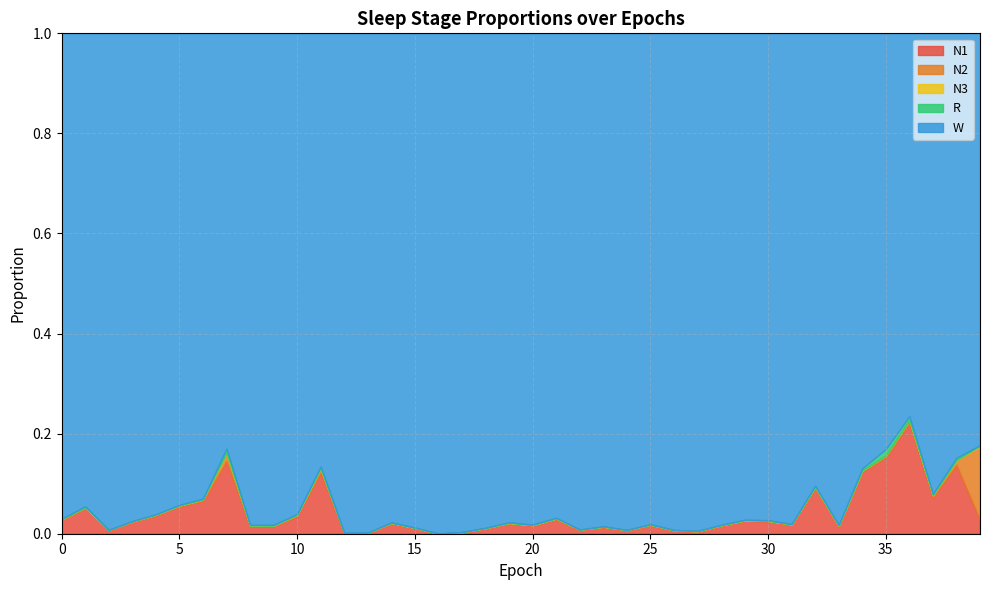

True or false: W and R intersect in this chart.

False